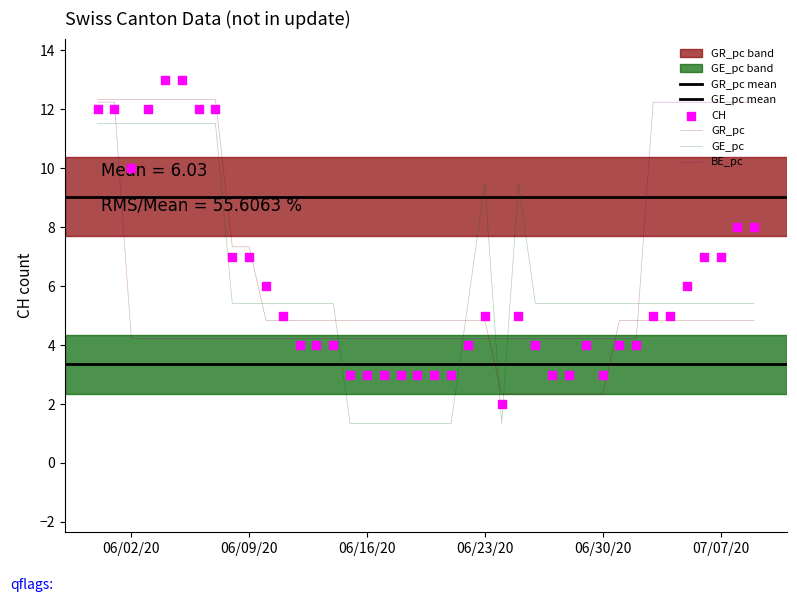

Which series has the largest total across all categories?

BE_pc